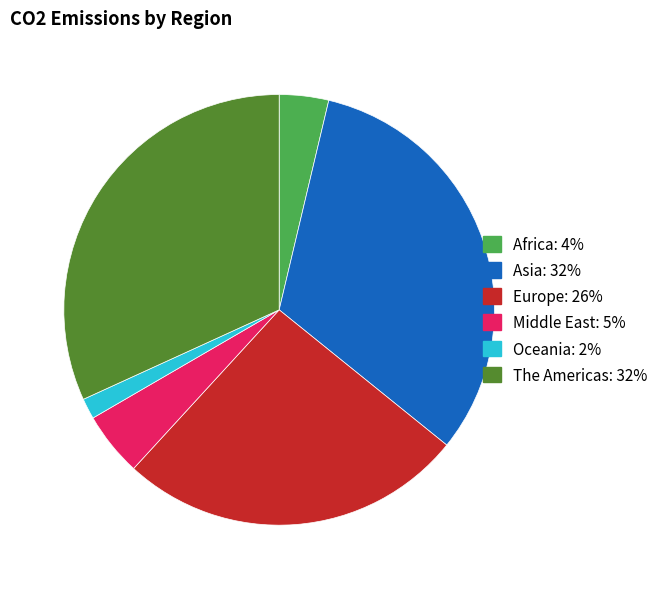

What is the ratio of the value at Middle East: 5% to the value at Africa: 4%?

1.3